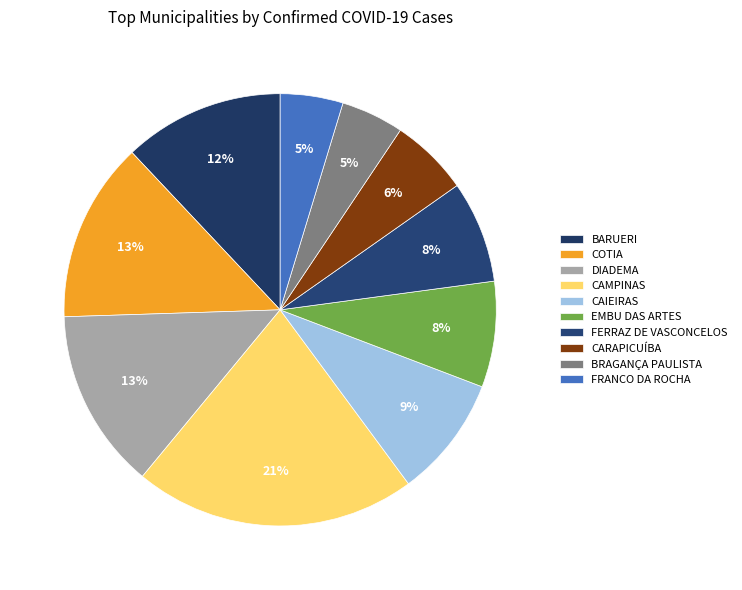

Approximately how many times larger is the value at CARAPICUÍBA compared to DIADEMA?

0.4